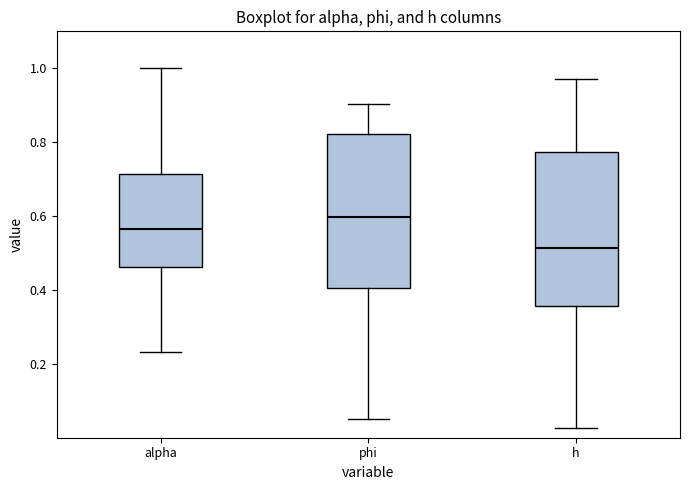

Reading left to right, read every box against the y-axis: the position of its median line, the range the box covers, and the ends of its whiskers. The values are not printed on the chart, so give them approximately, as read against the axis.

alpha: median 0.56, box 0.46 to 0.72, whiskers 0.24 to 1.00
phi: median 0.60, box 0.40 to 0.82, whiskers 0.06 to 0.90
h: median 0.52, box 0.36 to 0.78, whiskers 0.02 to 0.98